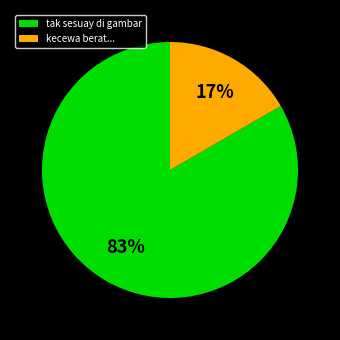

To the nearest percent, what is the average slice percentage?

50%